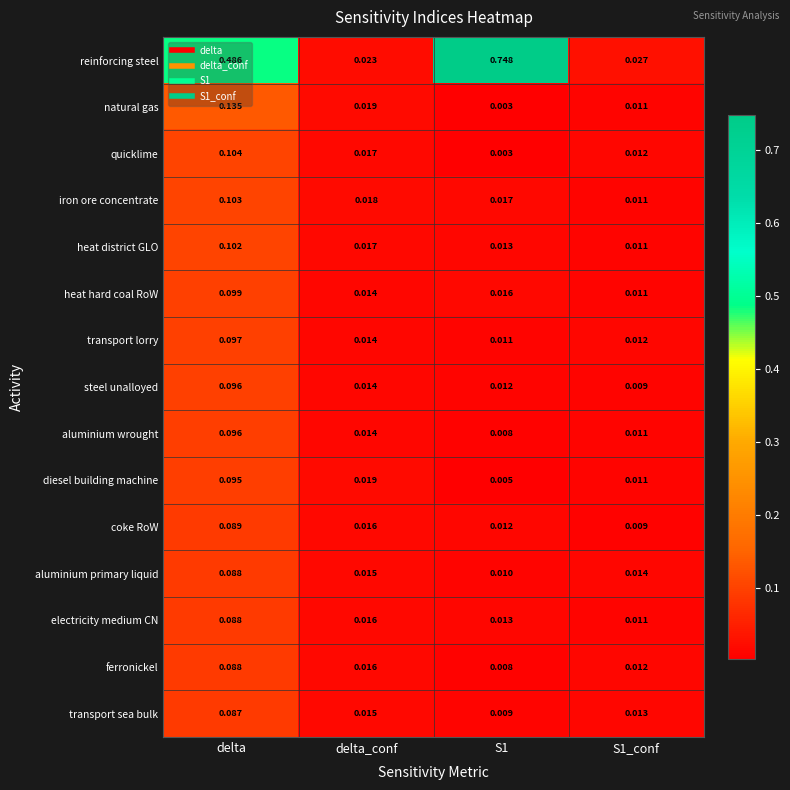

Is the value of aluminium wrought at S1 greater than the value of heat hard coal RoW at delta_conf?

No